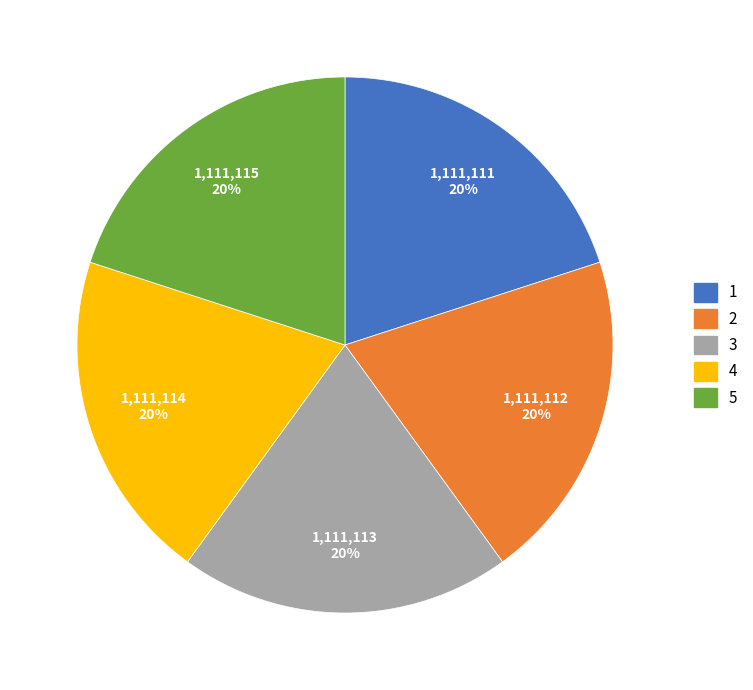

To the nearest percent, what portion does 2 represent?

20%